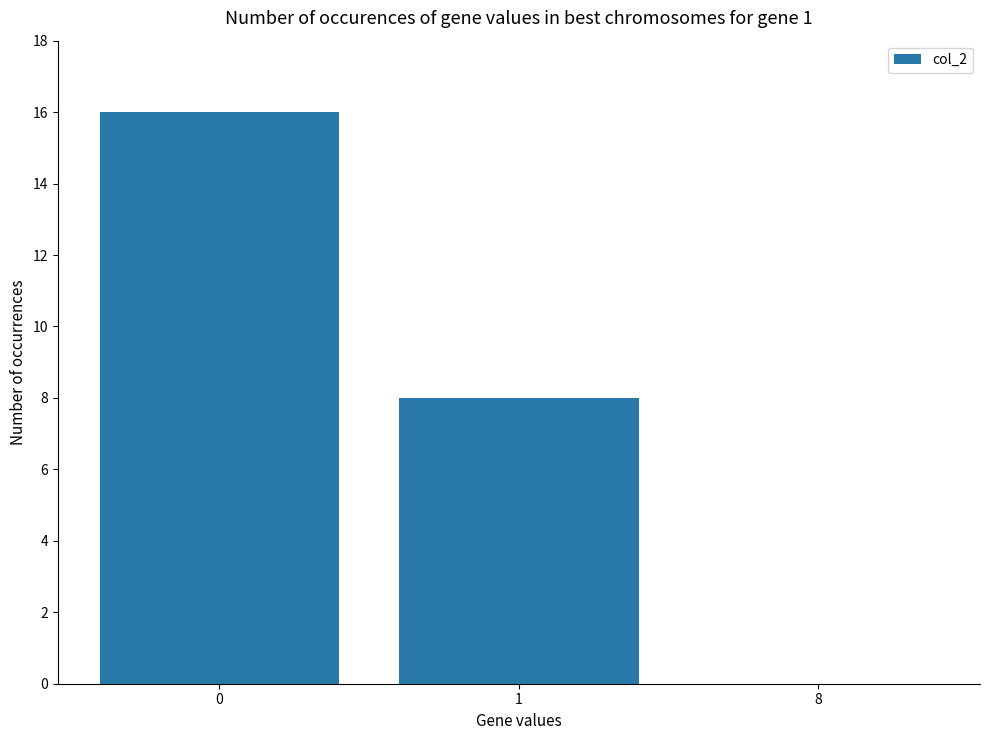

Approximately how many times larger is the value at 1 compared to 0?

0.5